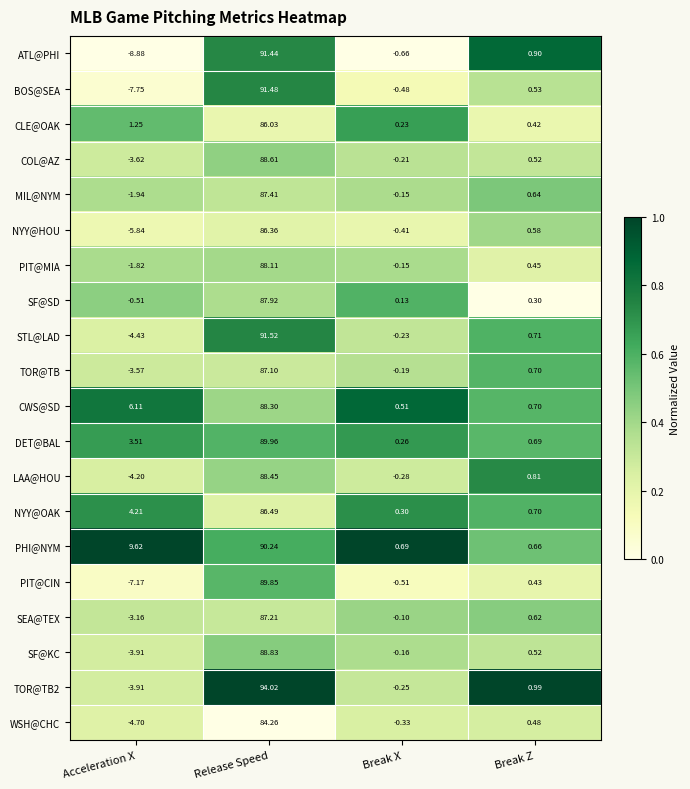

Which label corresponds to the largest value in the chart?

Release Speed